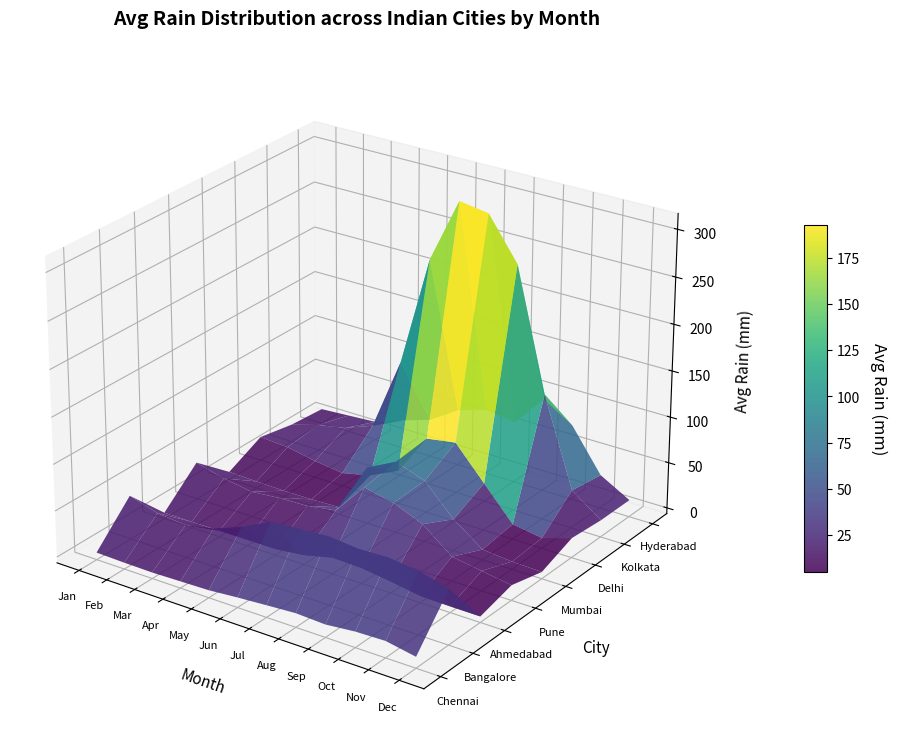

Which series has the largest range (max minus min)?

Kolkata